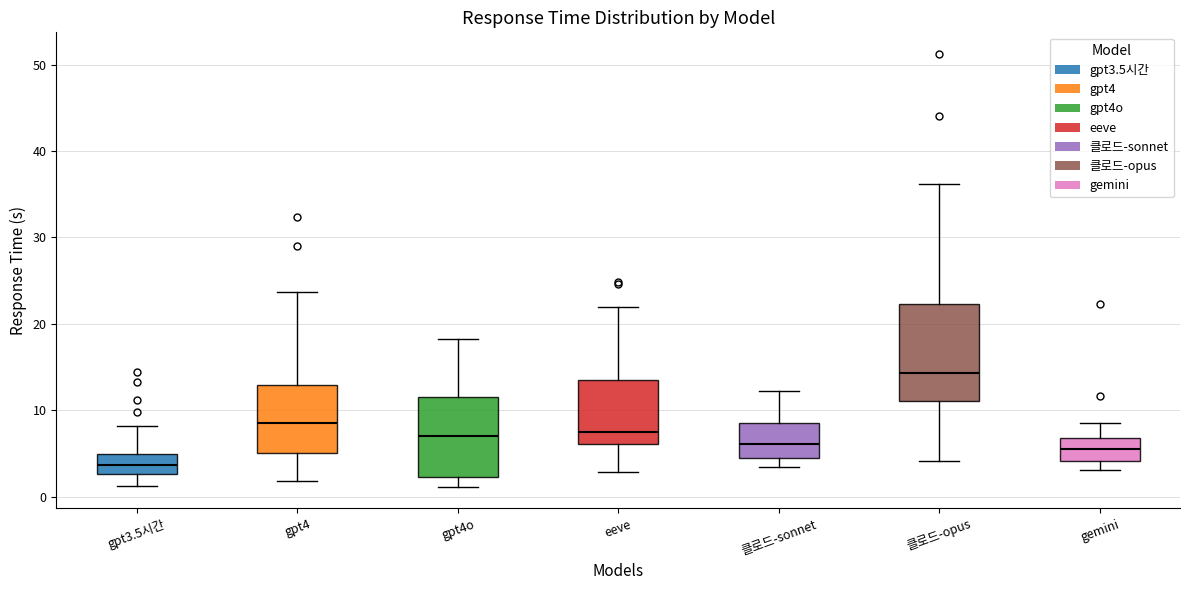

Which box is the tallest, from its lower edge to its upper edge?

클로드-opus